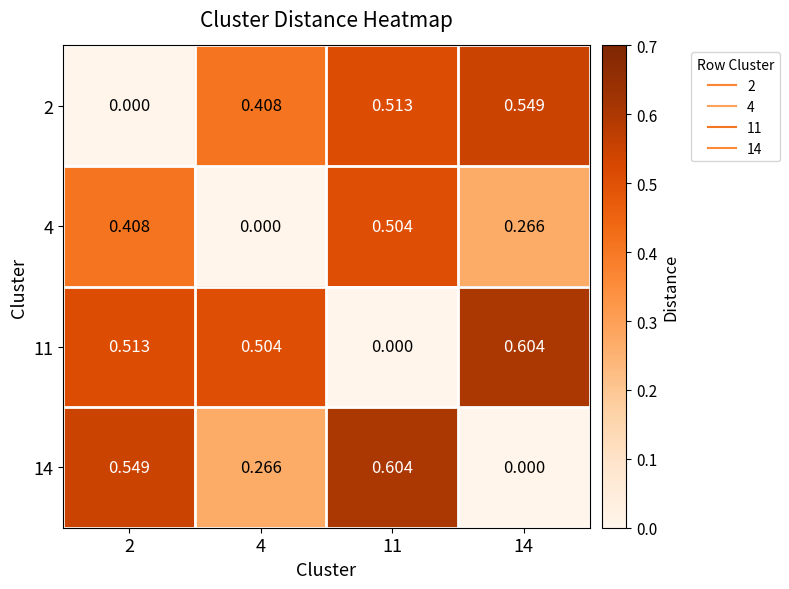

Rank the series at 4 from highest to lowest value.

11, 2, 14, 4